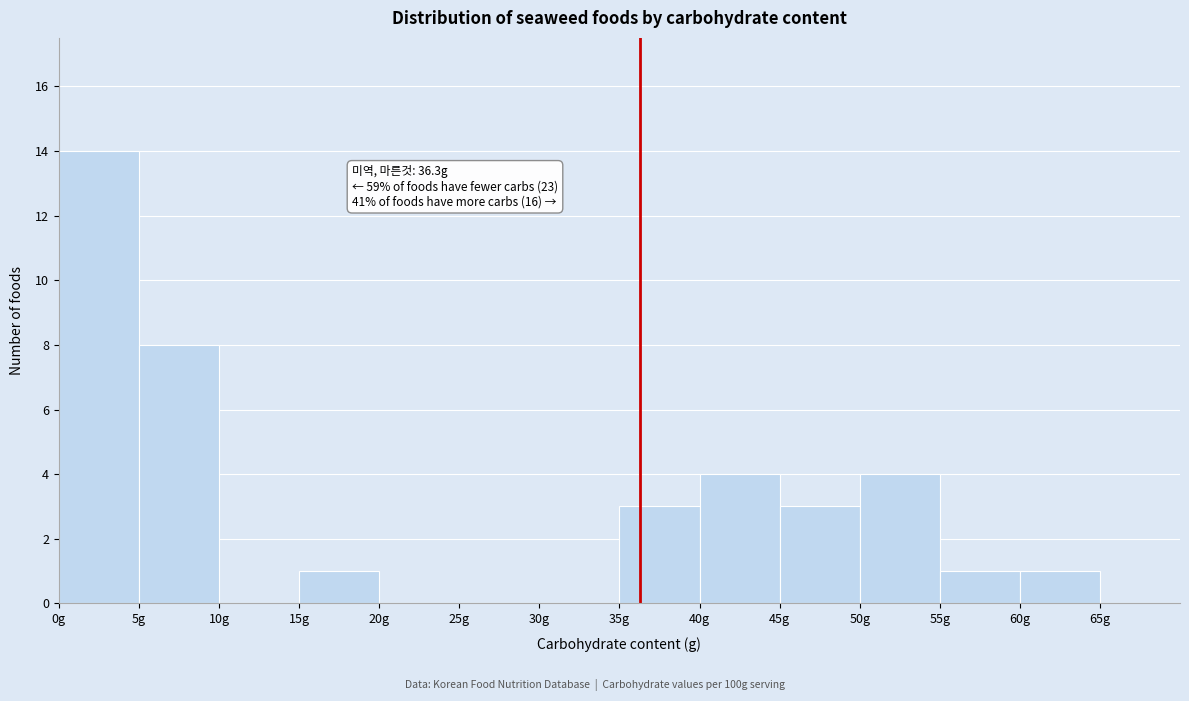

Which range on the x-axis has the tallest bar?

0 to 5